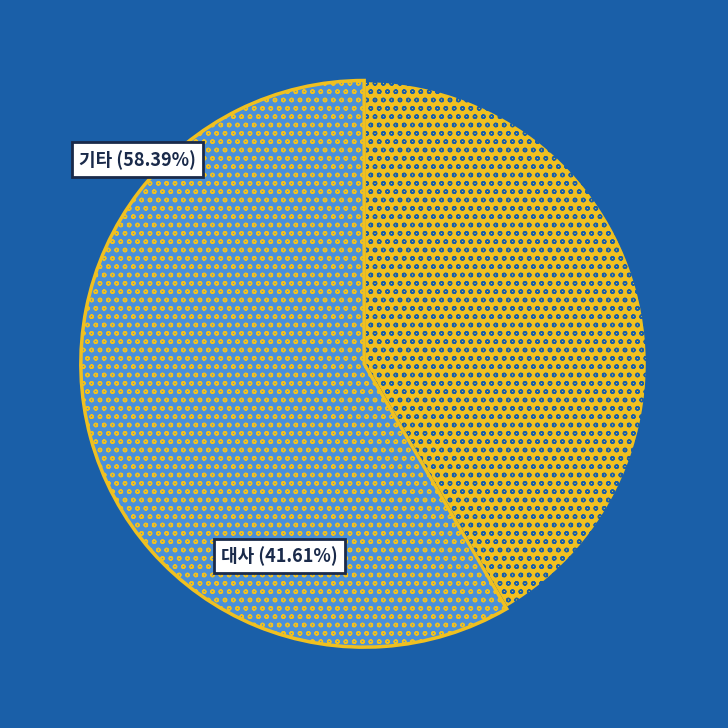

Does any single category account for the majority?

Yes